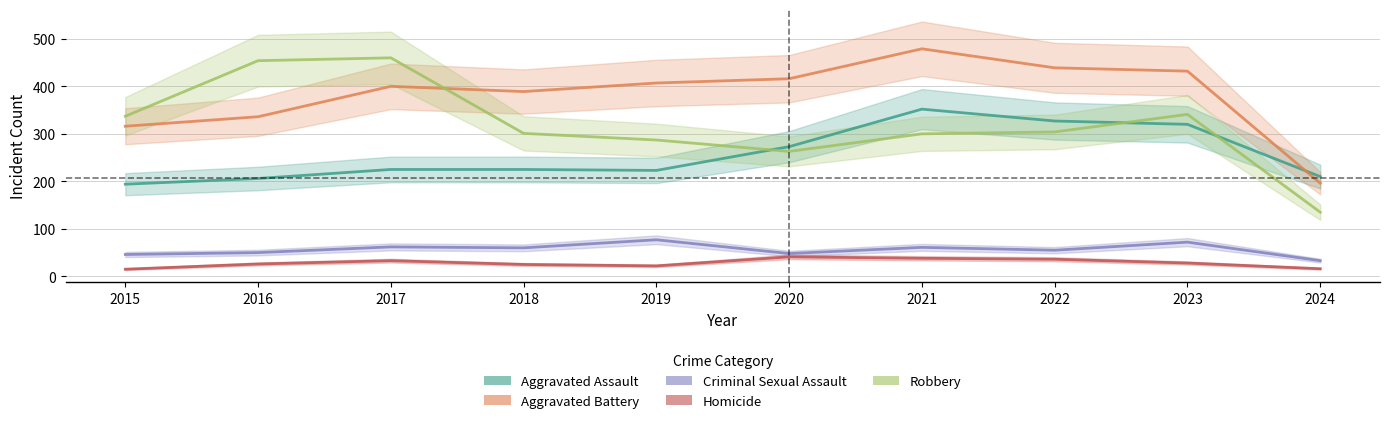

Which series changed the most between 2021 and 2024?

Aggravated Battery